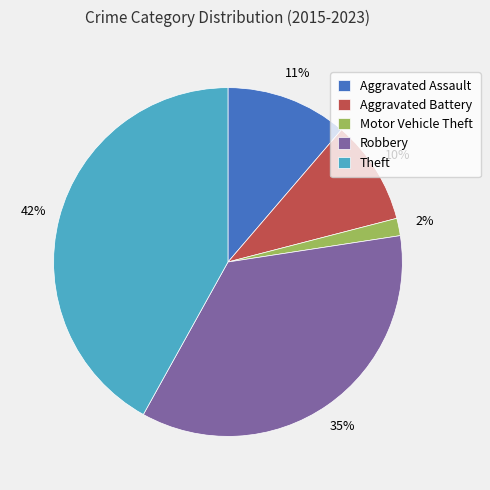

What is the largest slice in the pie chart?

Theft